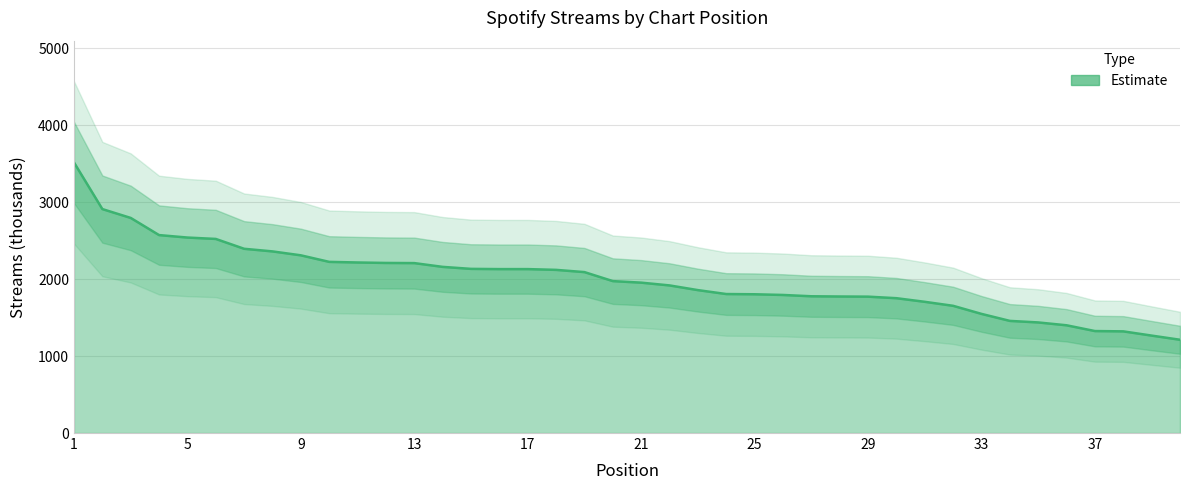

Reading right to left, extract all data points from this chart.

40=1212	39=1266	38=1321	37=1325	36=1400	35=1437	34=1457	33=1548	32=1653	31=1705	30=1752	29=1772	28=1774	27=1777	26=1794	25=1803	24=1806	23=1857	22=1918	21=1954	20=1974	19=2091	18=2120	17=2130	16=2130	15=2133	14=2159	13=2208	12=2210	11=2216	10=2224	9=2309	8=2360	7=2394	6=2522	5=2540	4=2572	3=2795	2=2910	1=3516